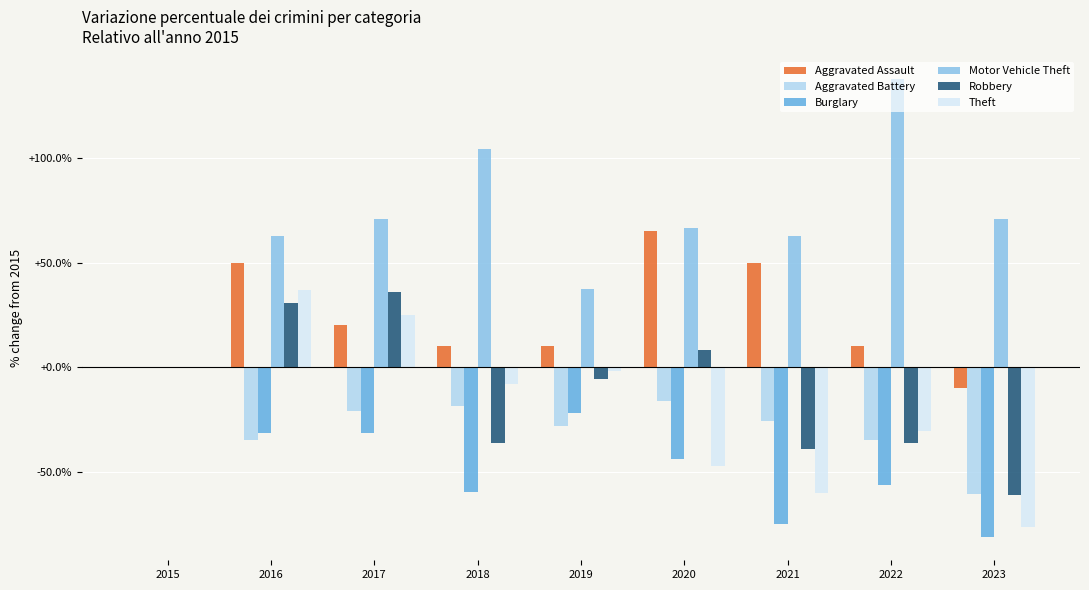

Is the value of Motor Vehicle Theft at 2022 greater than the value of Theft at 2015?

Yes